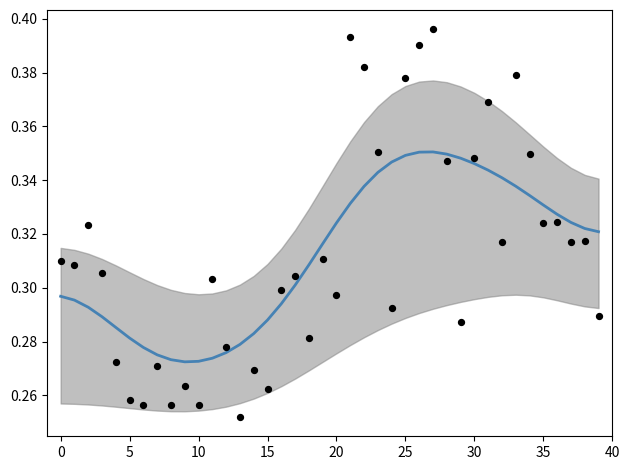

At which category is the sum across all series the highest?

27